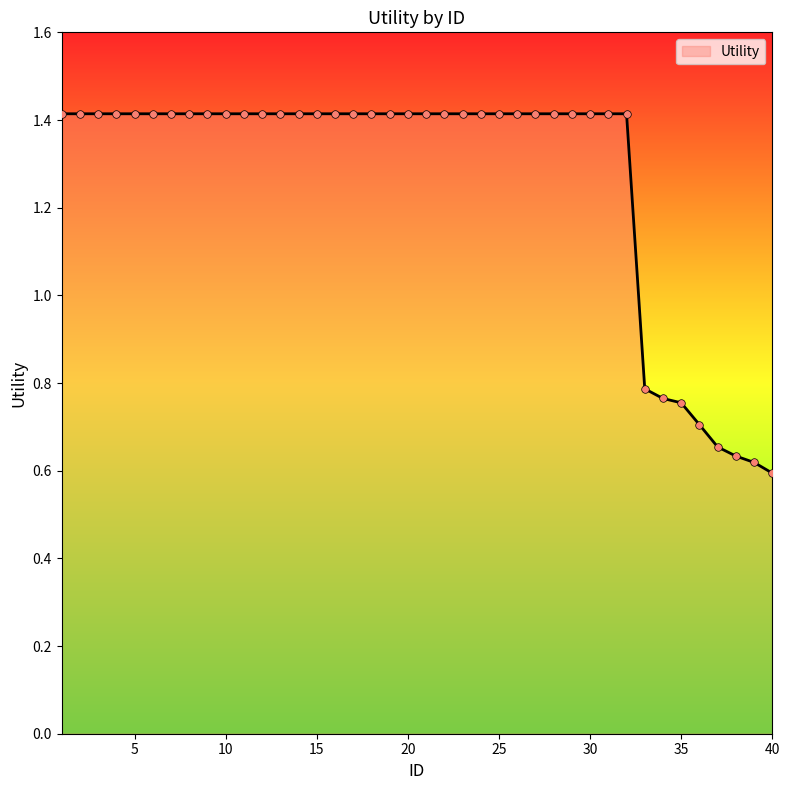

What is the maximum value shown in the chart?

1.4